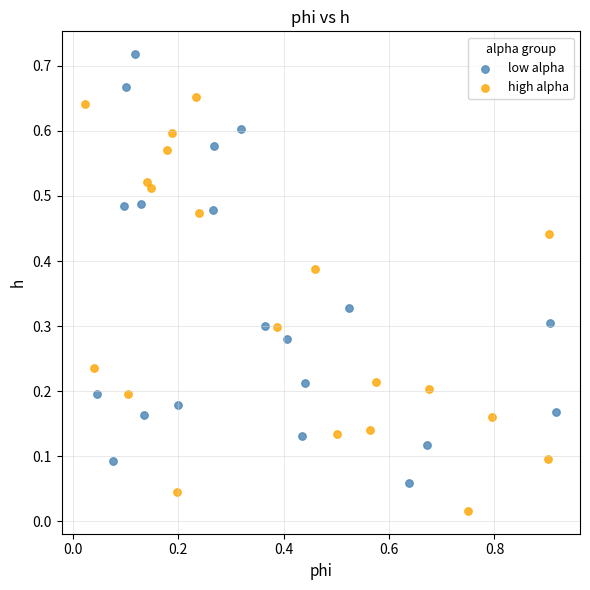

Which series has the widest spread of Y values?

low alpha